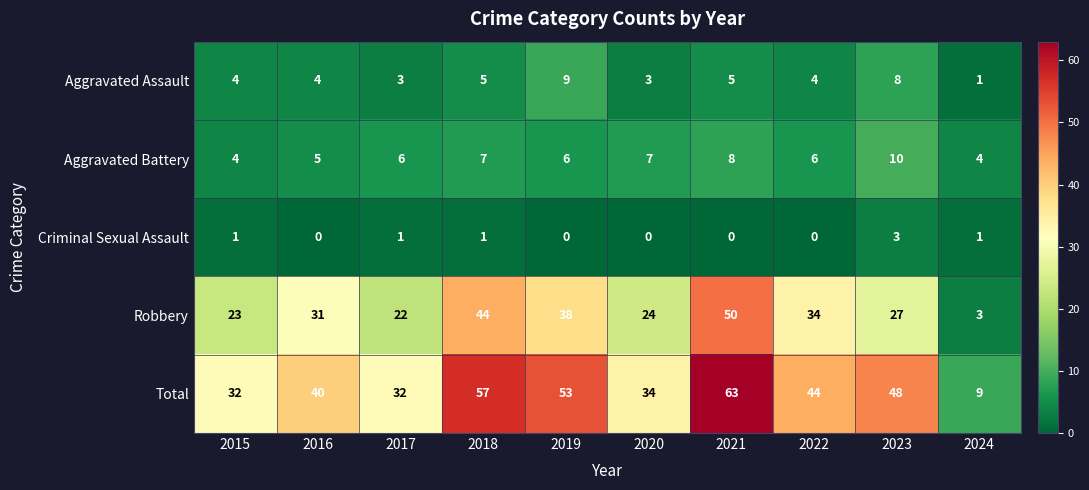

How many values in Criminal Sexual Assault are above zero?

5